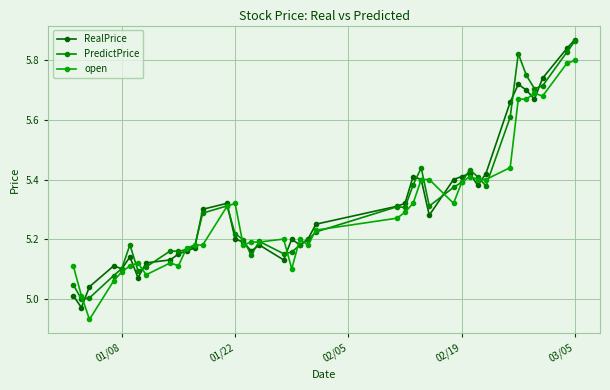

What is the difference between the maximum and minimum values in the RealPrice series?

0.9